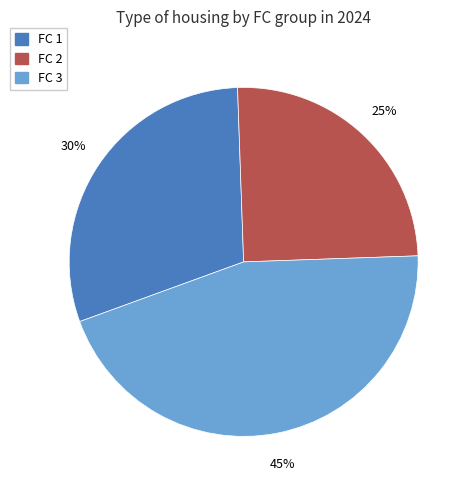

Is it true that FC 2 is 13% of the pie?

False